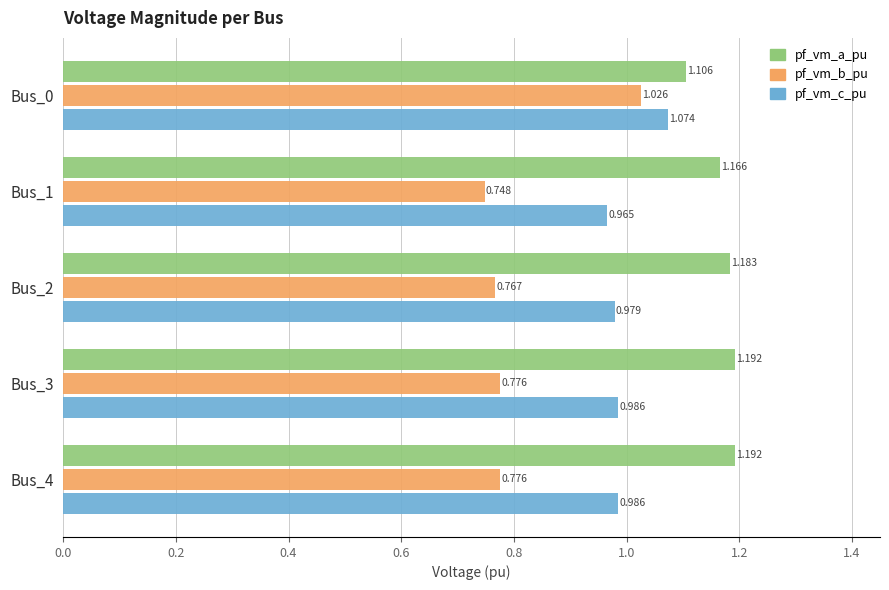

Which series has the largest total across all categories?

pf_vm_a_pu